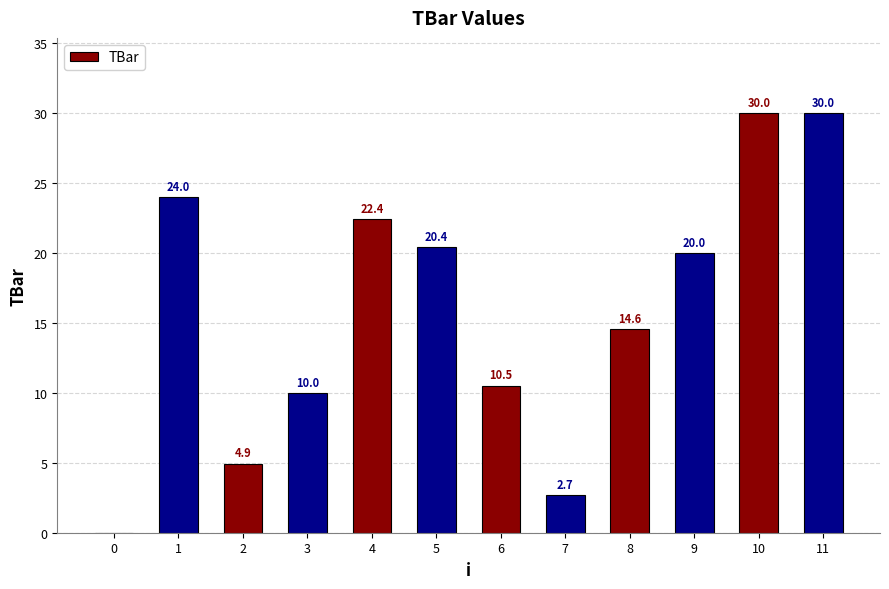

Count the number of data series in this chart.

1